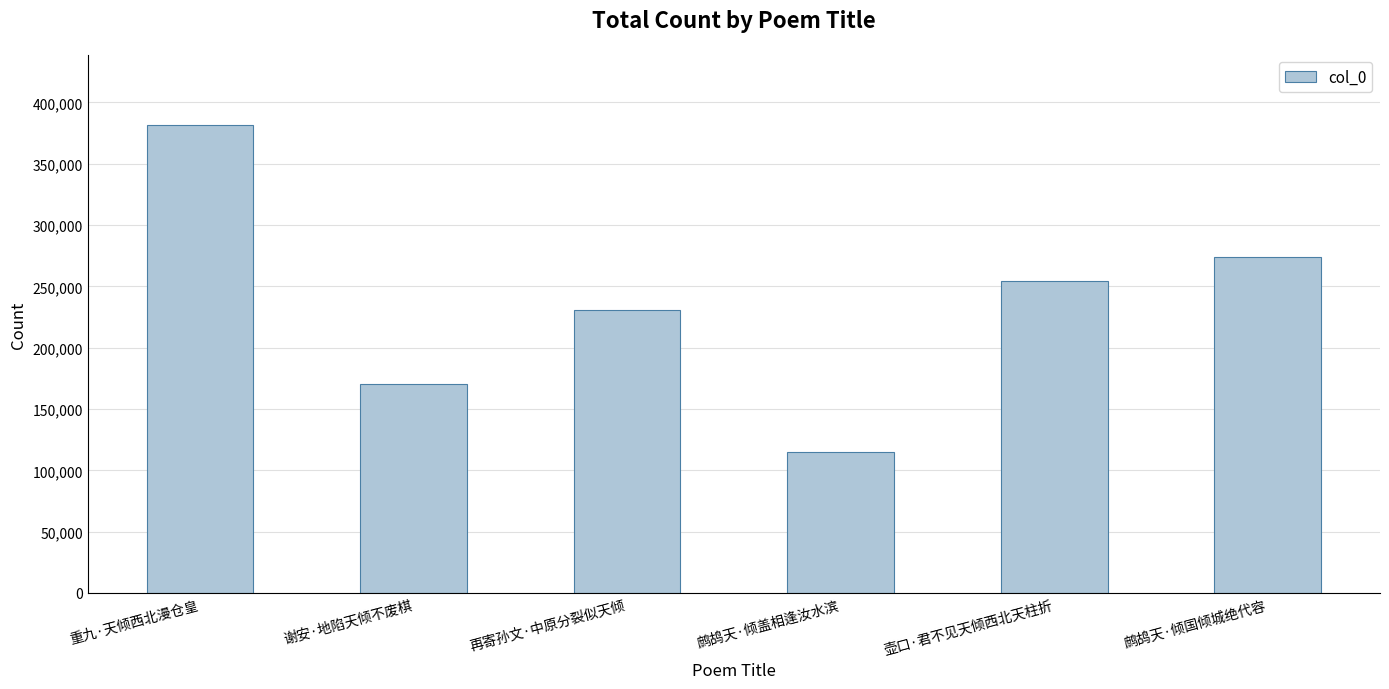

What is the maximum value shown in the chart?

381554